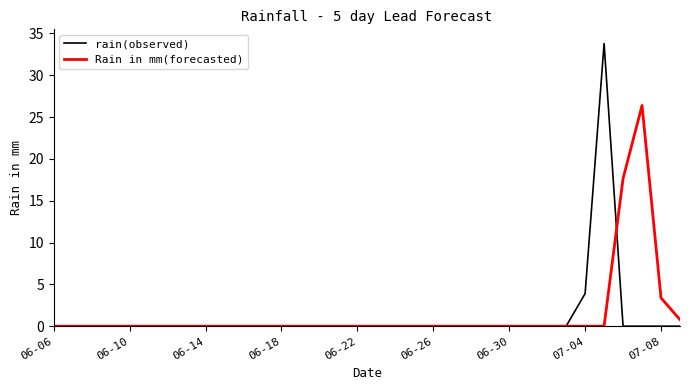

Which series has the largest range (max minus min)?

rain(observed)